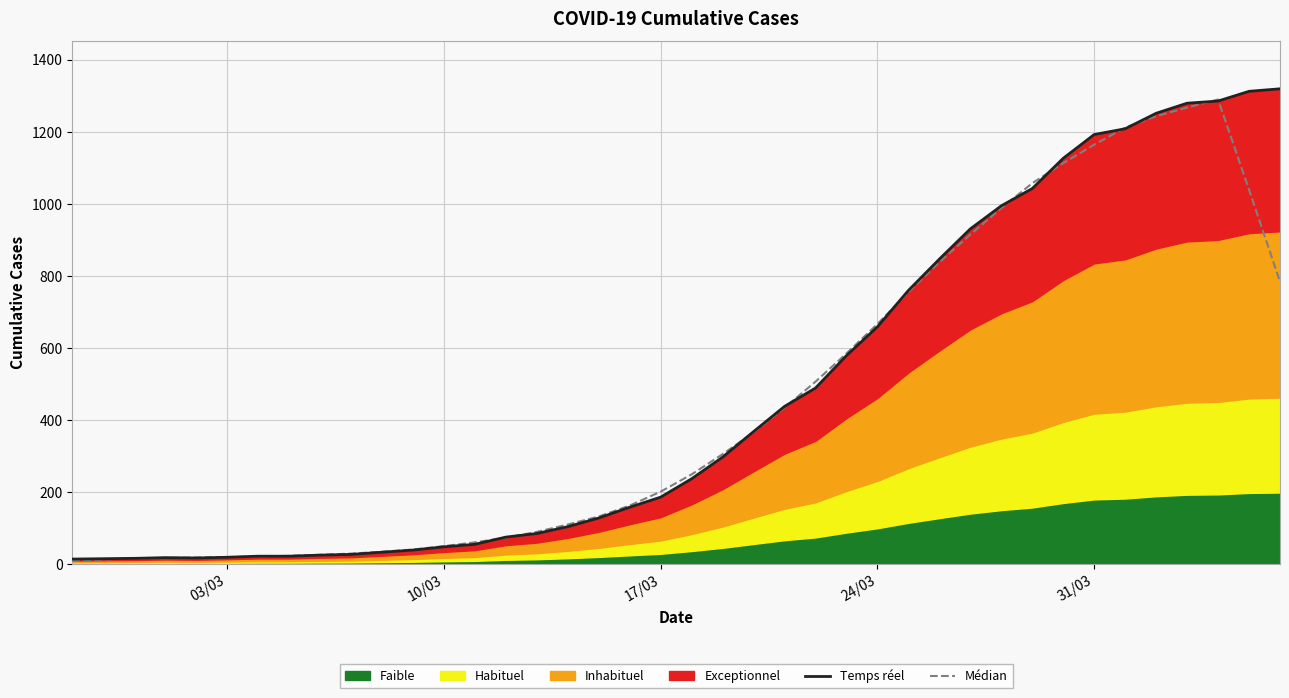

Does the chart display data point markers on the line(s)?

No